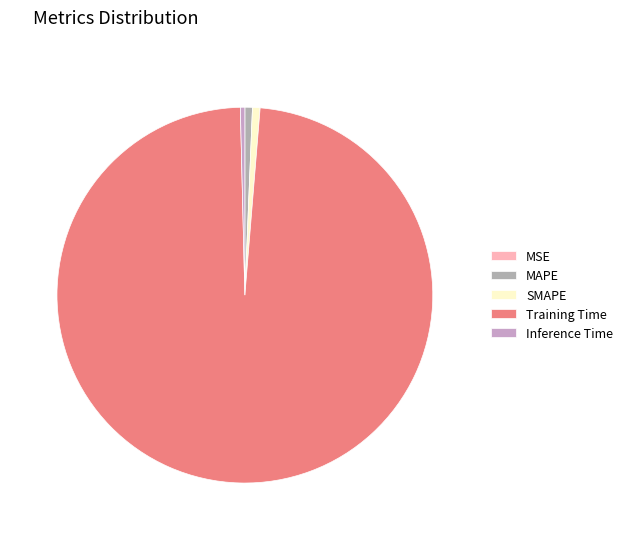

Is the sum of MSE and SMAPE greater than half?

No